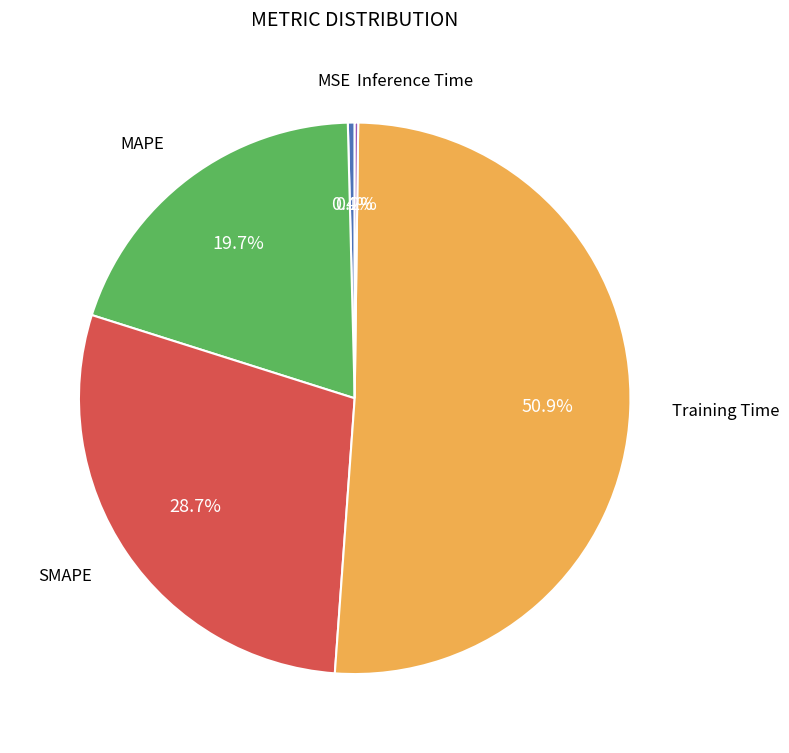

Is there a majority slice in this chart?

Yes